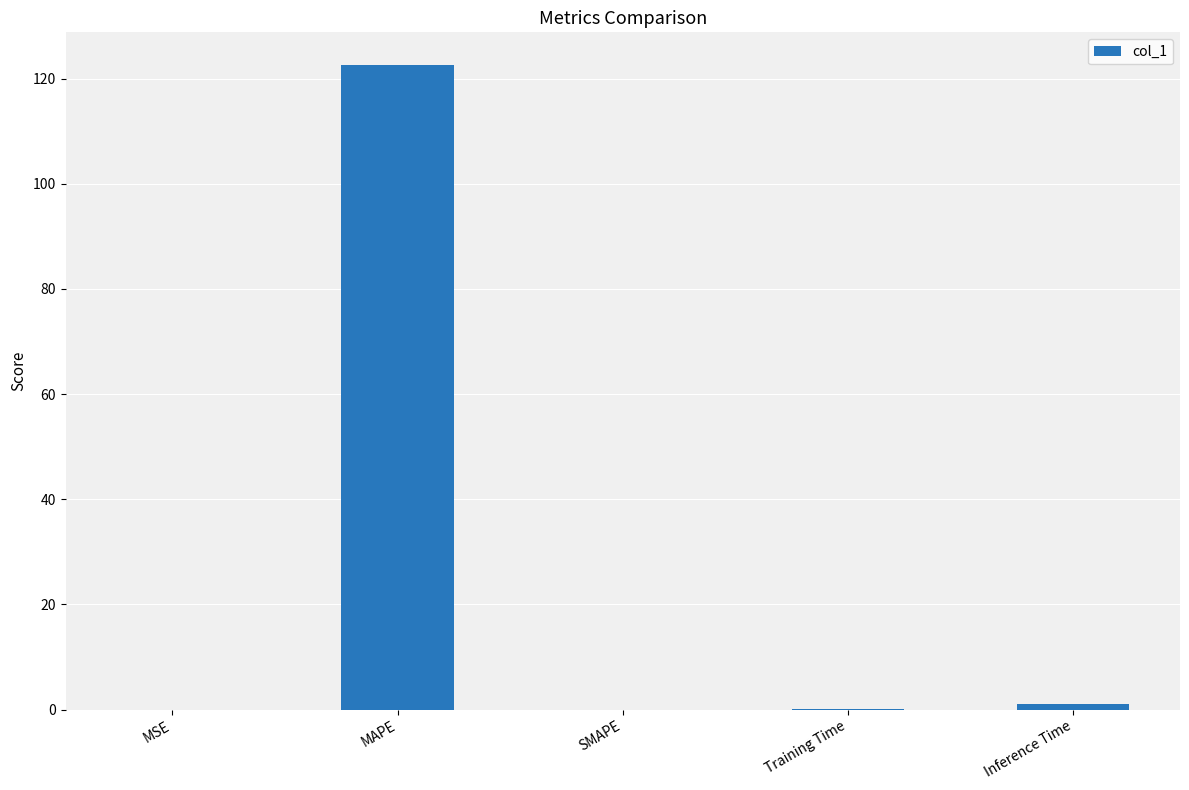

What is the sum of all values?

123.8